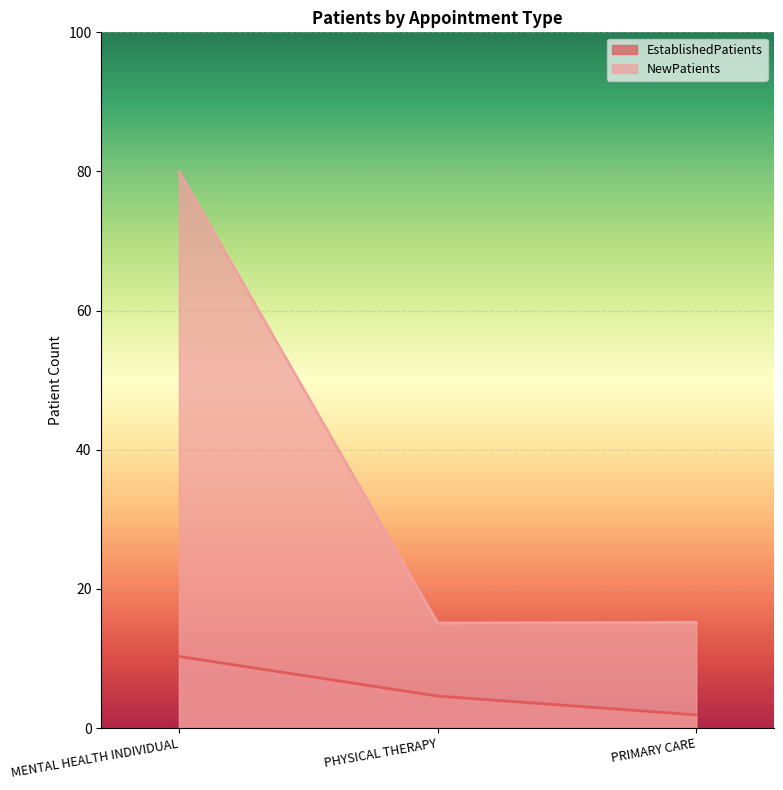

At which label does EstablishedPatients reach its peak?

MENTAL HEALTH INDIVIDUAL